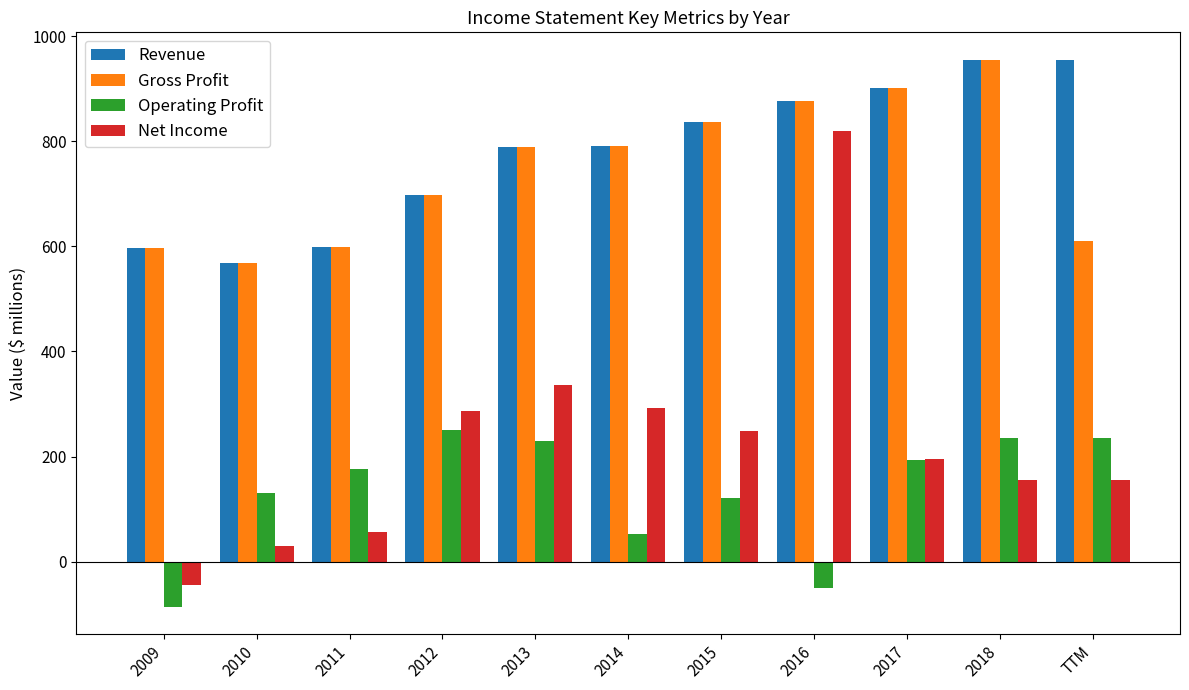

How many data points in Net Income are less than 196?

5